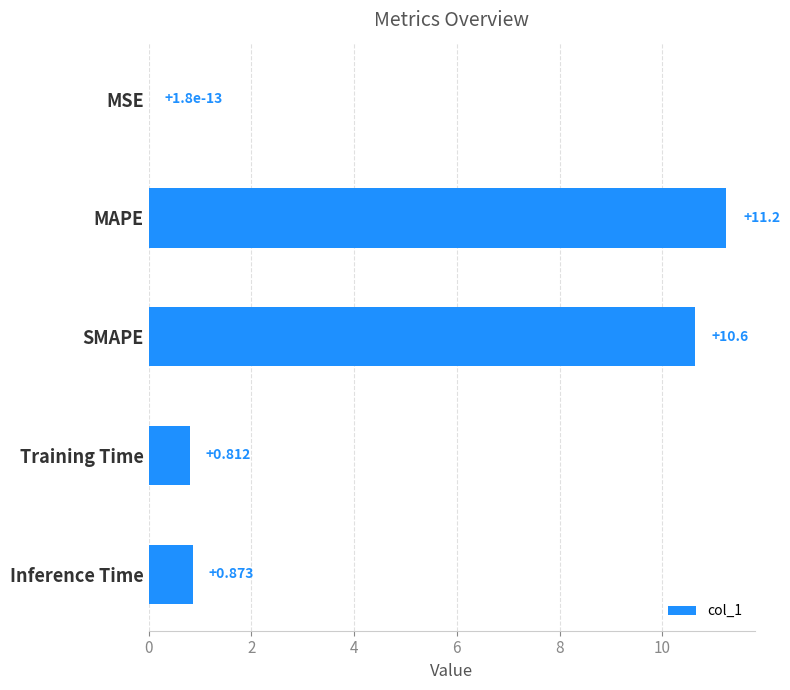

At which label is the value closest to 5?

Inference Time